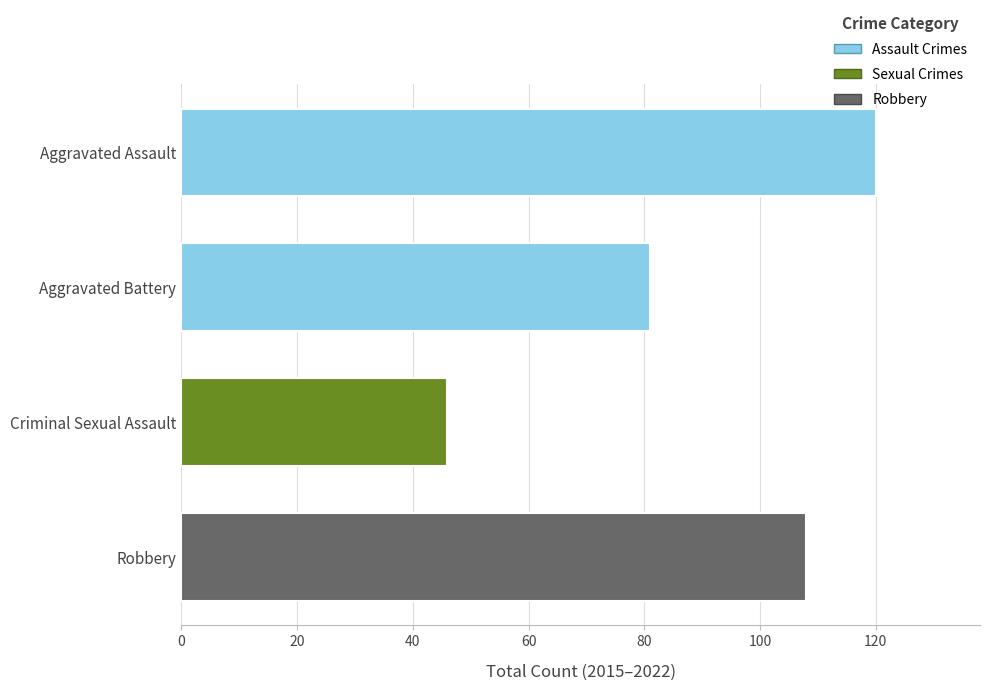

The chart shows a value of 81 at Aggravated Battery. True or false?

True